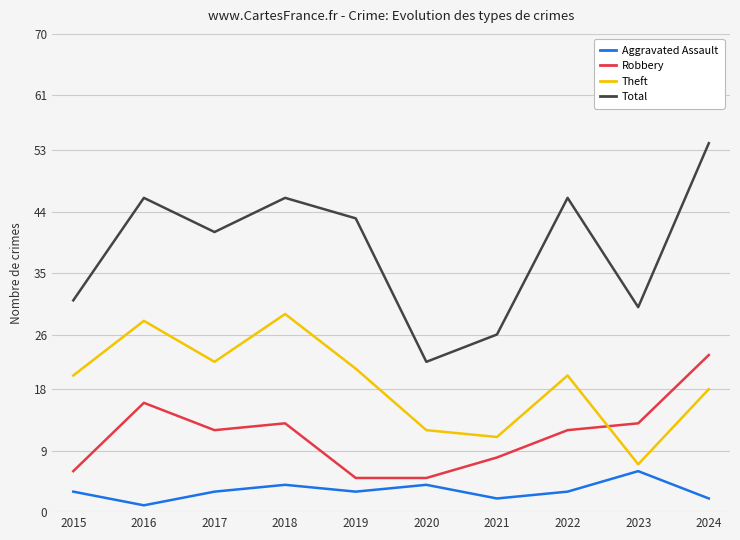

Rank the series at 2019 from highest to lowest value.

Total, Theft, Robbery, Aggravated Assault